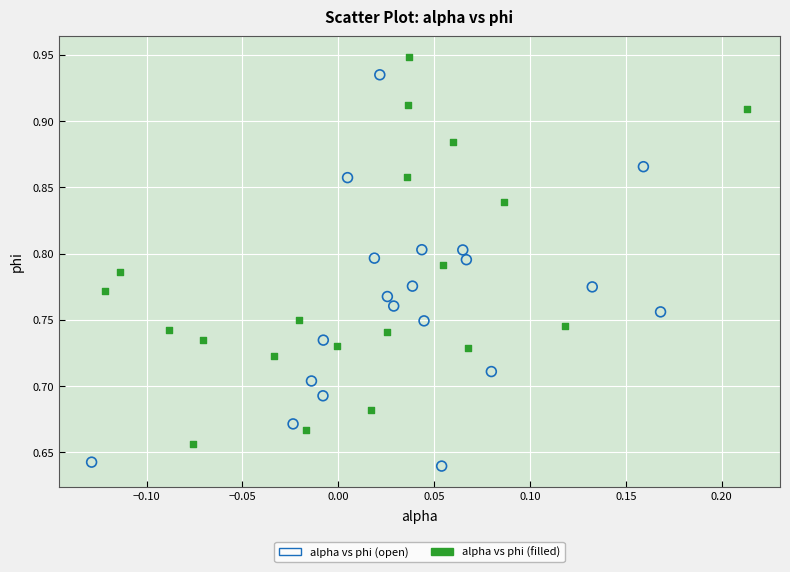

What are all the series names shown in the legend?

alpha vs phi (open), alpha vs phi (filled)